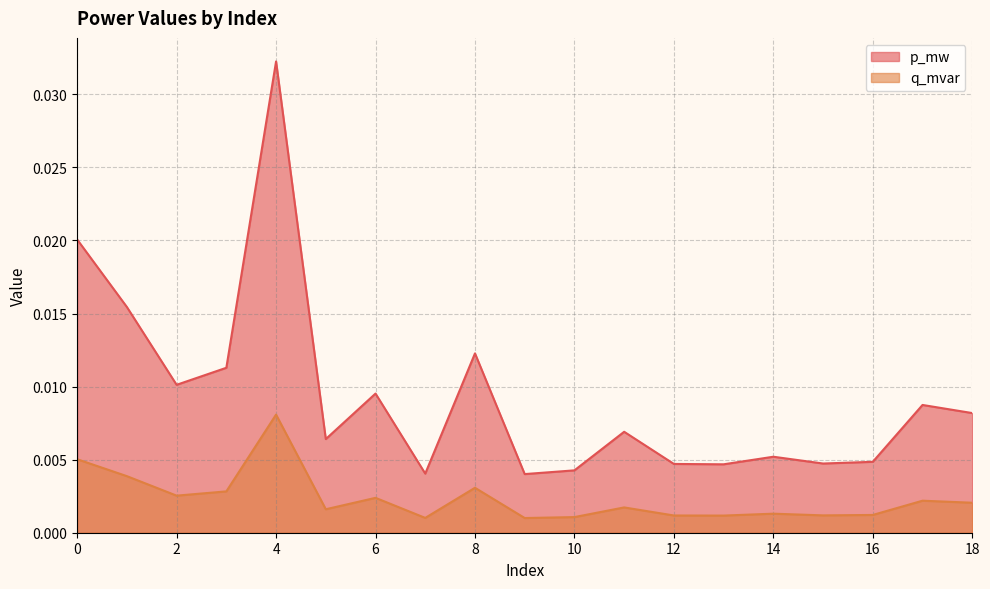

The p_mw series shows 0.0 at 17. True or false?

True